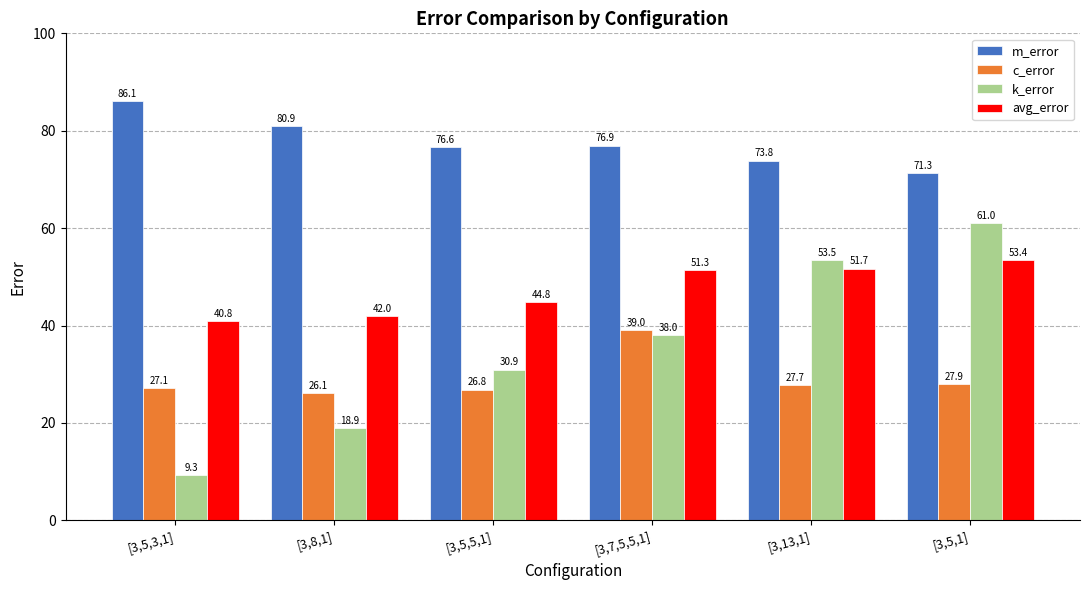

What is the difference between the highest and lowest values at [3,5,3,1]?

76.8